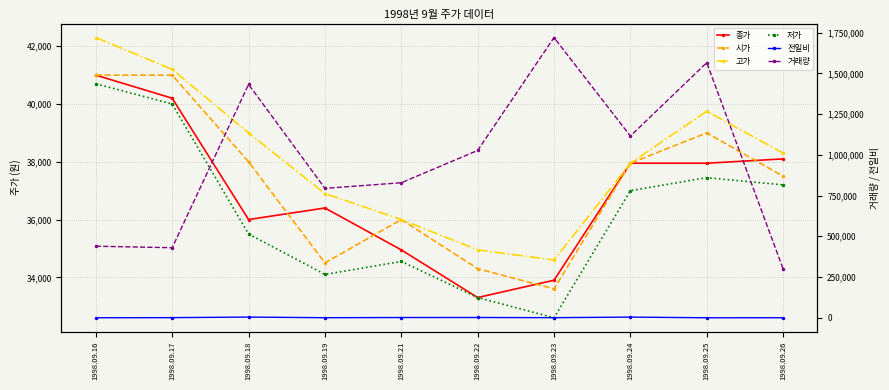

What is the sum of all 거래량 values?

9652240